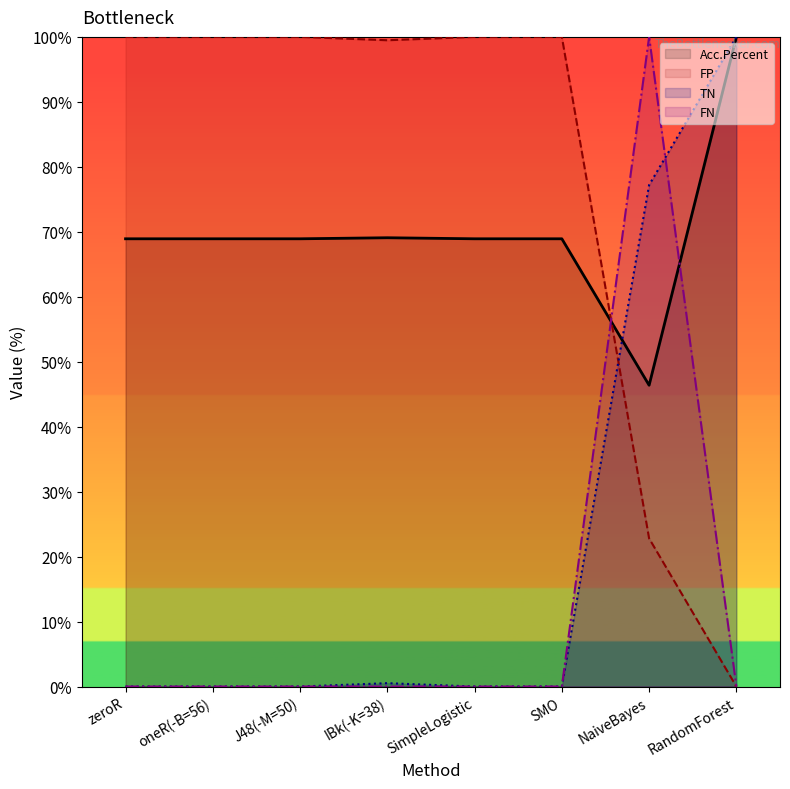

True or false: Acc.Percent has a value of 40.3 at J48(-M=50).

False